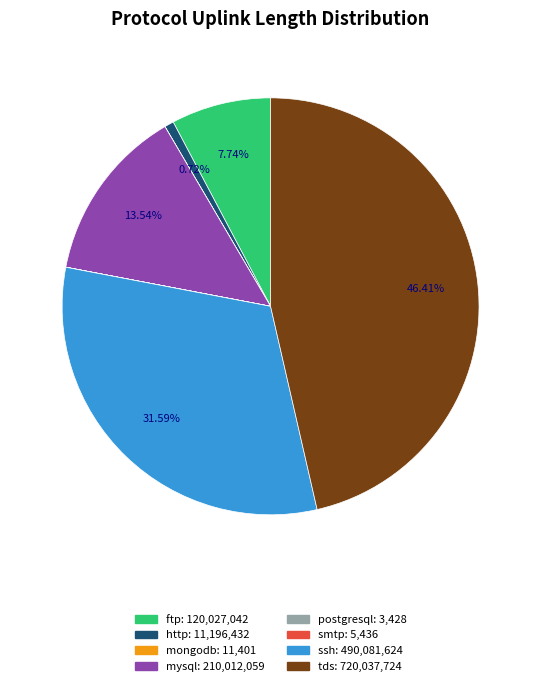

What is the largest slice in the pie chart?

tds